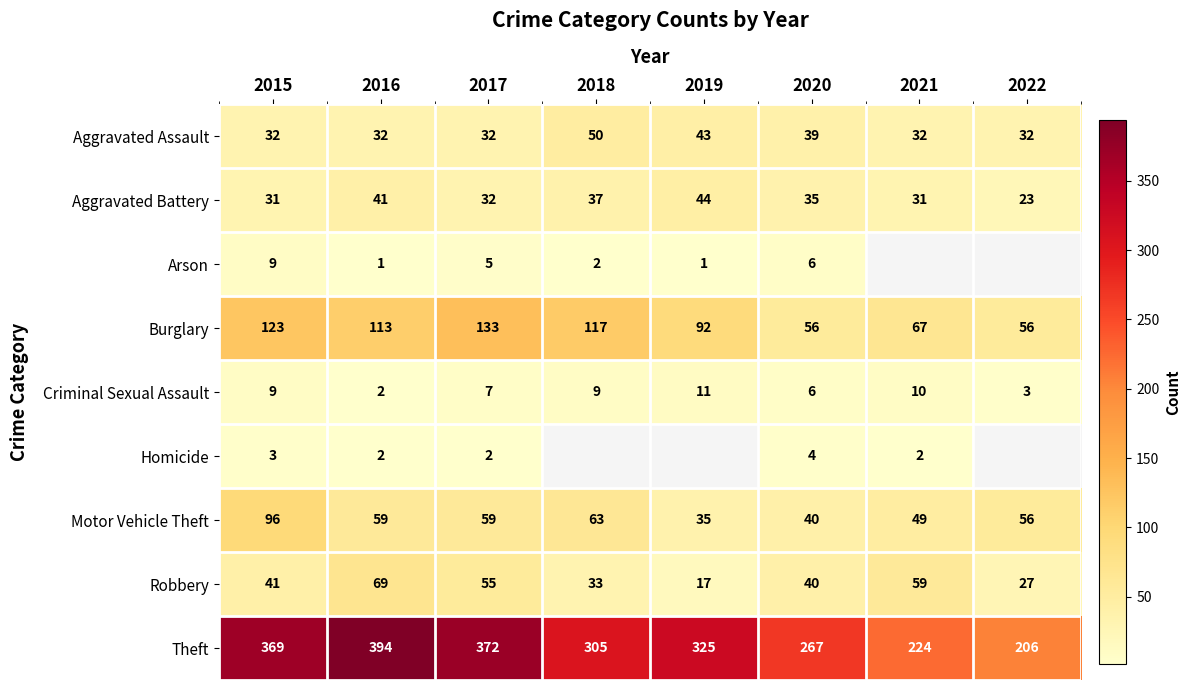

What is the difference between the highest and lowest values at 2015?

366